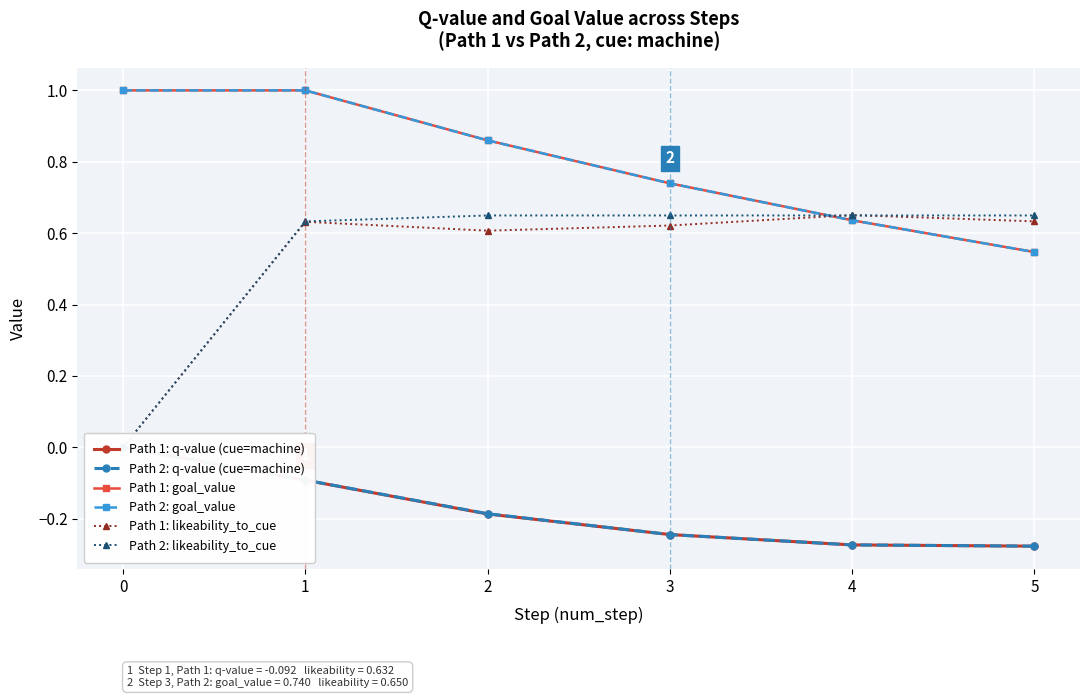

What is the value of the Path 2: goal_value point at the 1st from the left?

1.0